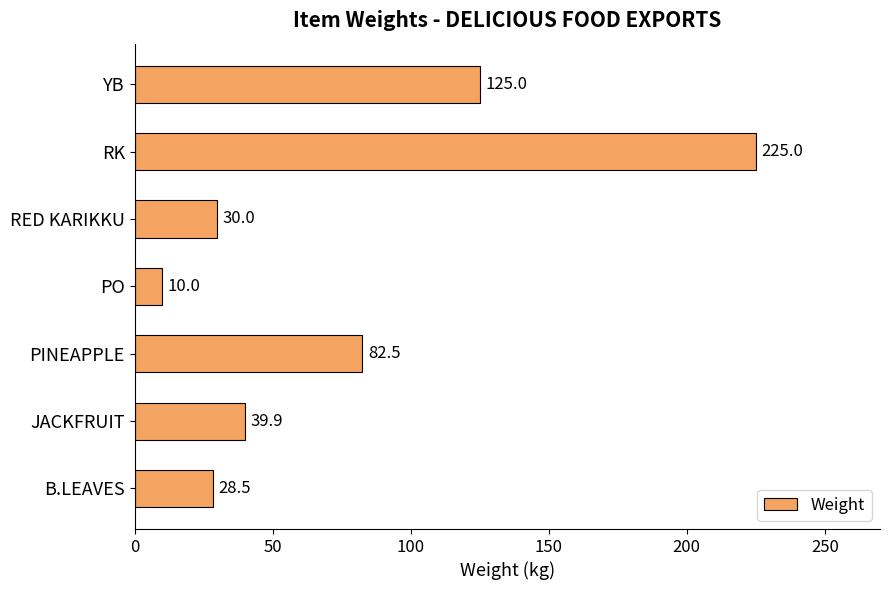

The chart shows a value of 82.5 at PINEAPPLE. True or false?

True